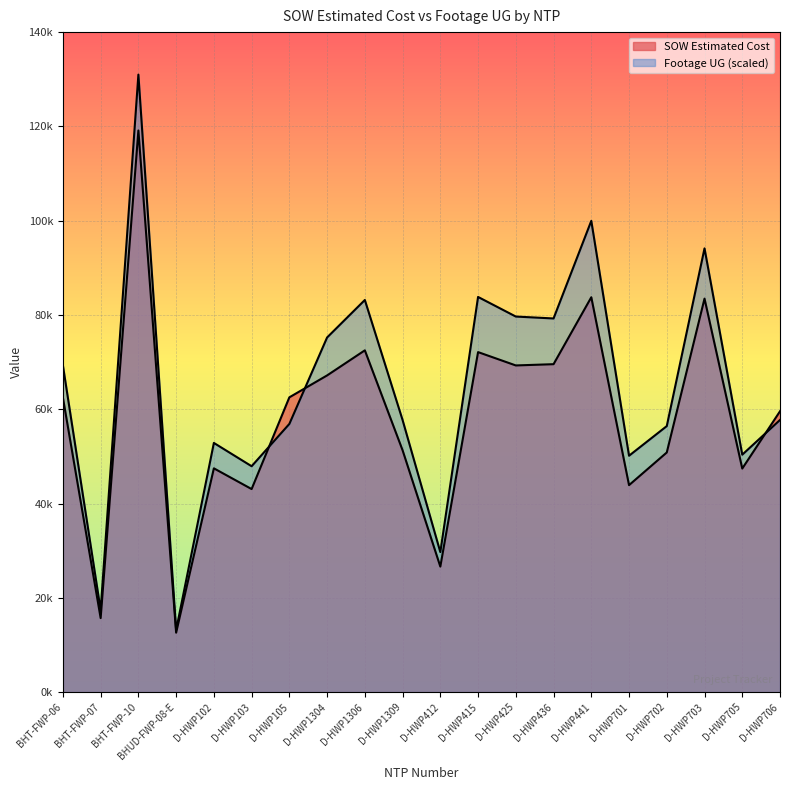

How many series are shown in this chart?

2